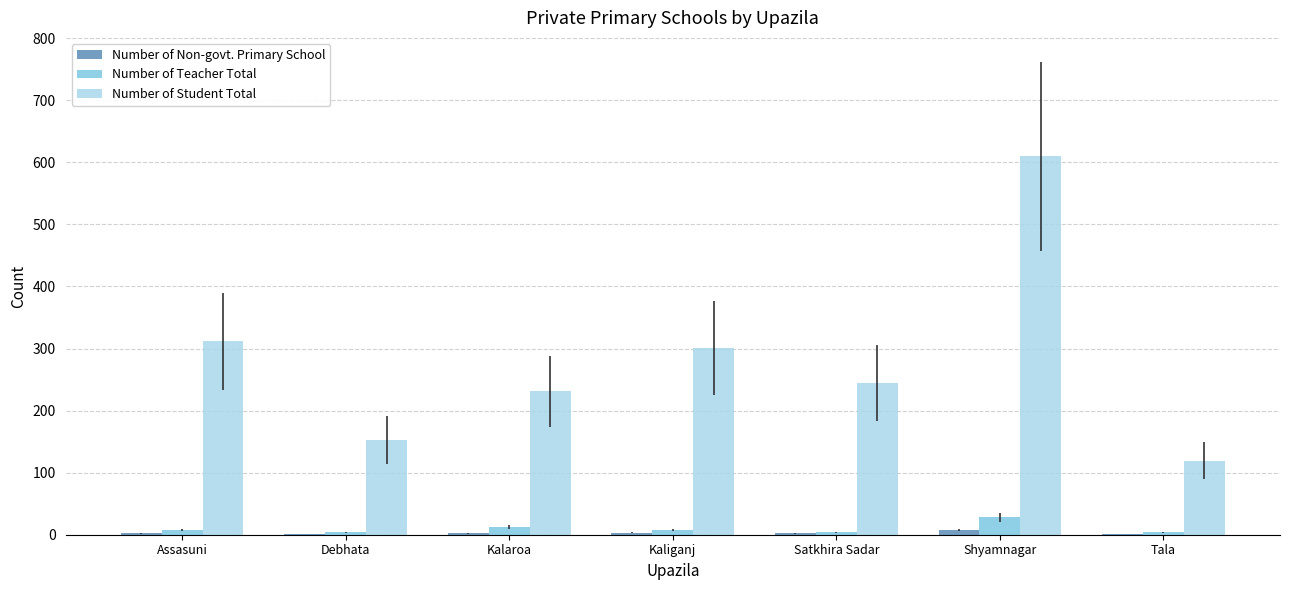

The value of Number of Student Total at Satkhira Sadar is 113. True or false?

False